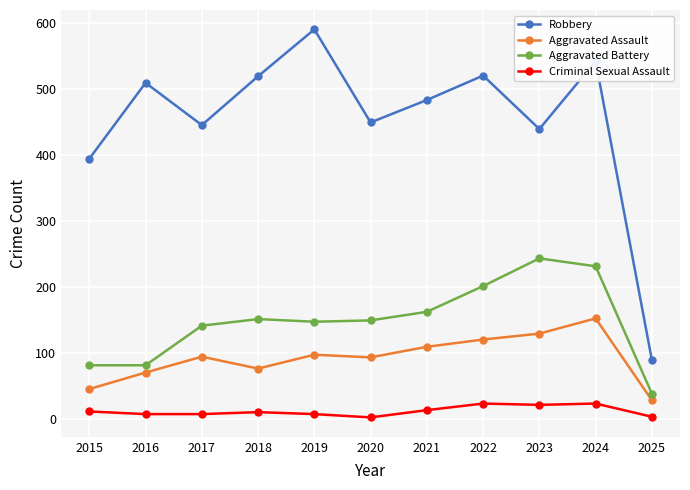

True or false: Aggravated Assault and Criminal Sexual Assault cross at least once.

False